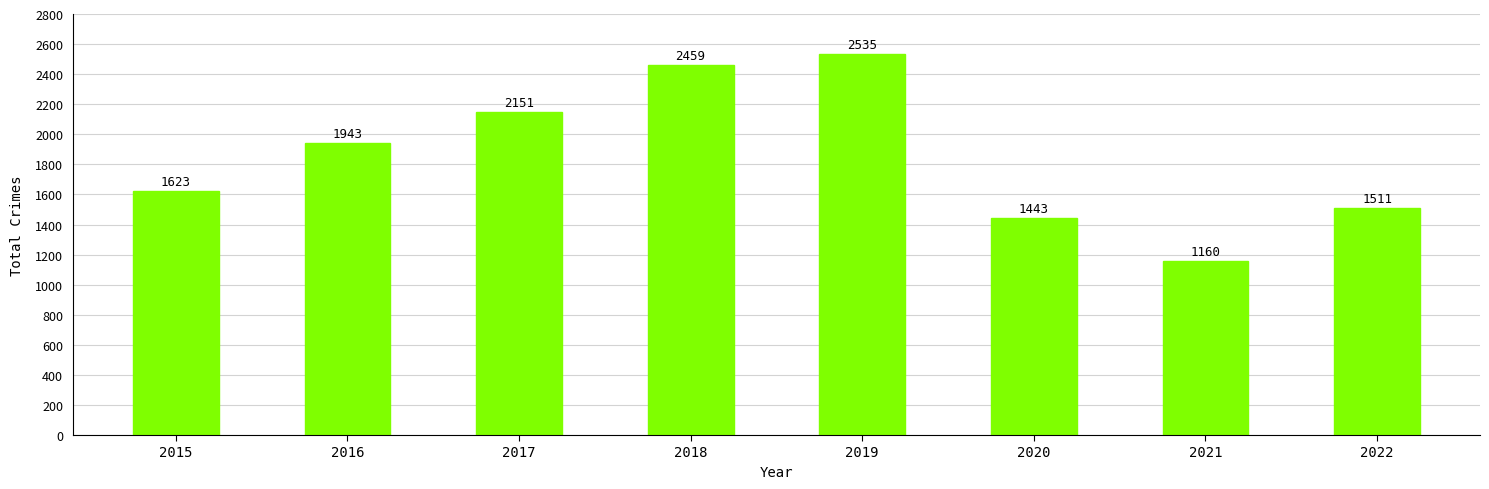

What is the change in value from 2015 to 2021?

-463